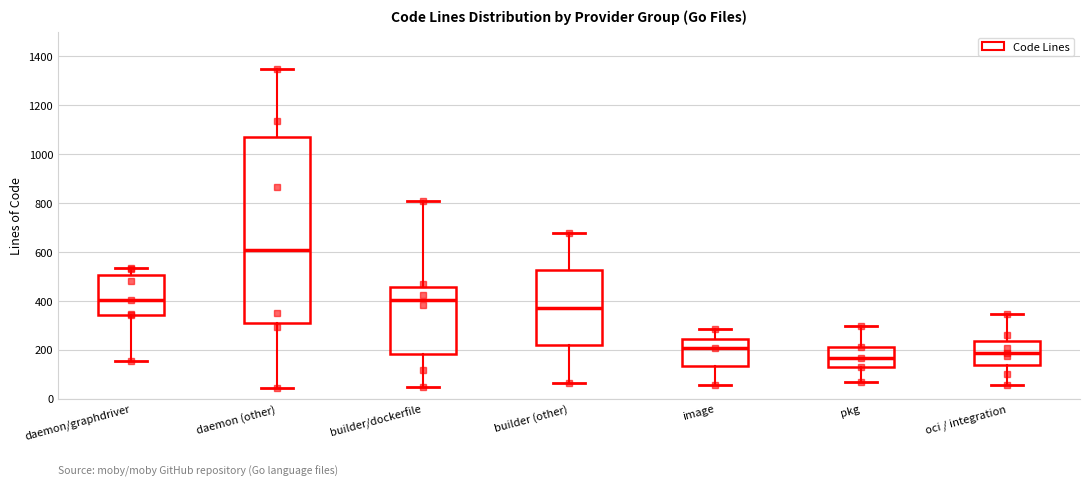

Which box's median line is the lowest?

pkg